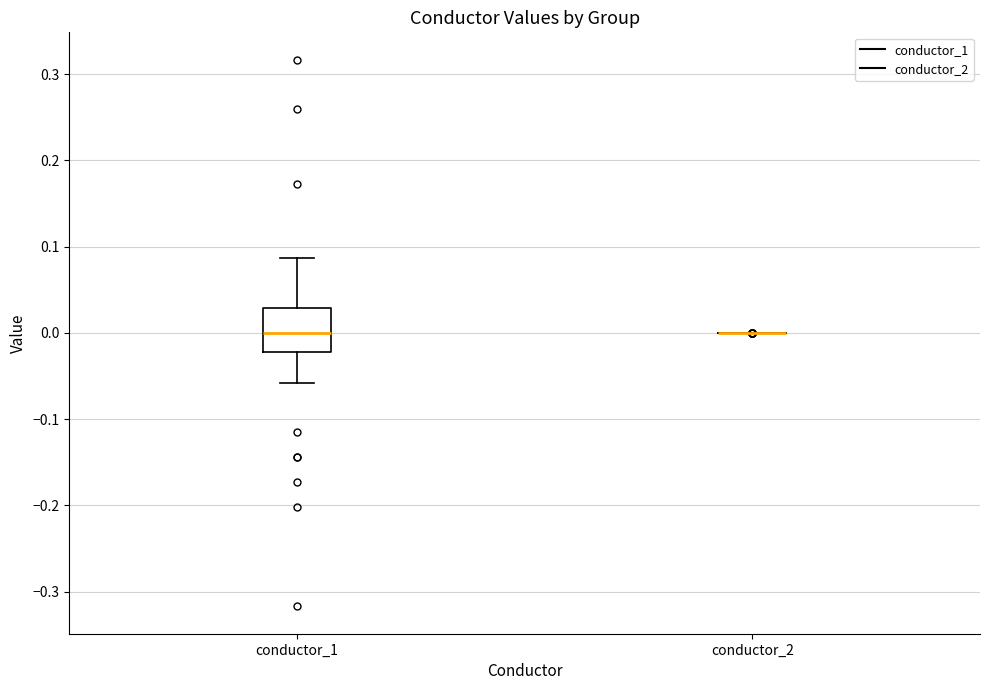

Reading left to right, read every box against the y-axis: the position of its median line, the range the box covers, and the ends of its whiskers. The values are not printed on the chart, so give them approximately, as read against the axis.

conductor_1: median 0.00, box -0.02 to 0.03, whiskers -0.06 to 0.09
conductor_2: box collapsed to a line at 0.00, whiskers 0.00 to 0.00